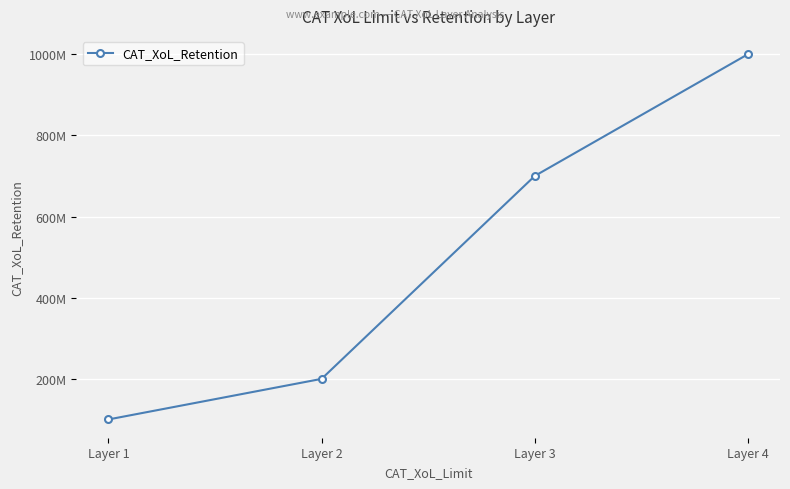

What is the difference between the second highest and second lowest values?

500000000